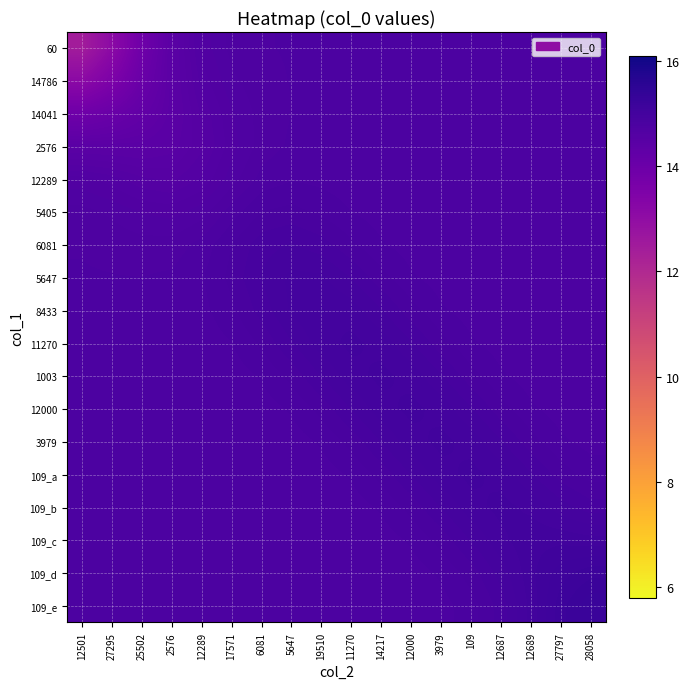

Between 12000 and 11270, which is larger?

12000